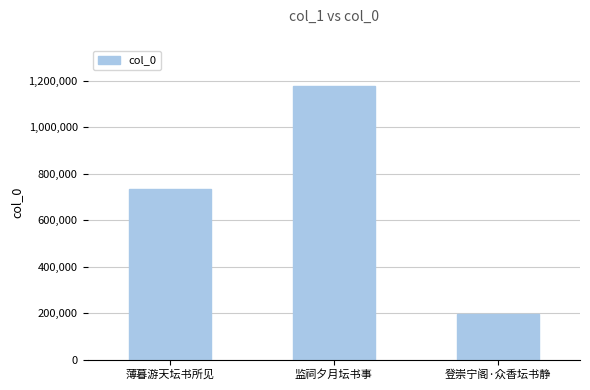

Where is the data nearest to the value 685159?

薄暮游天坛书所见